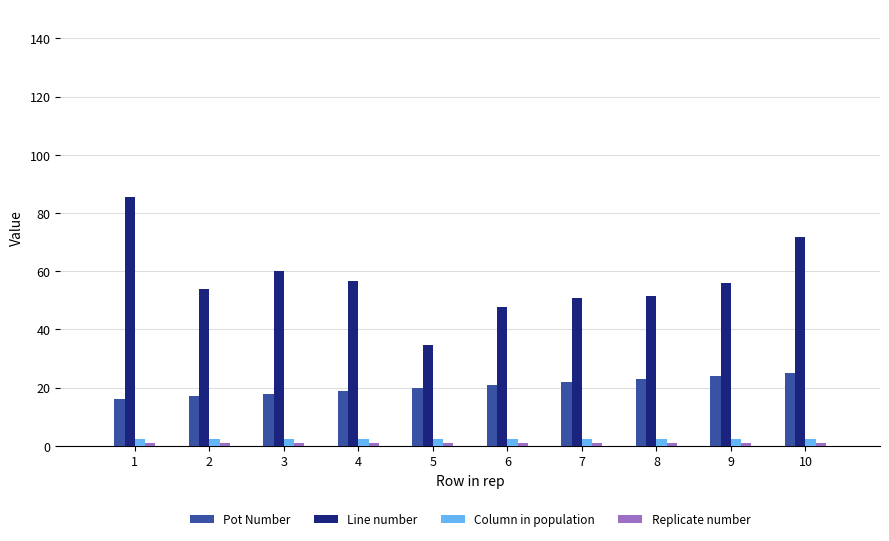

What is the average value of the Column in population series?

2.5